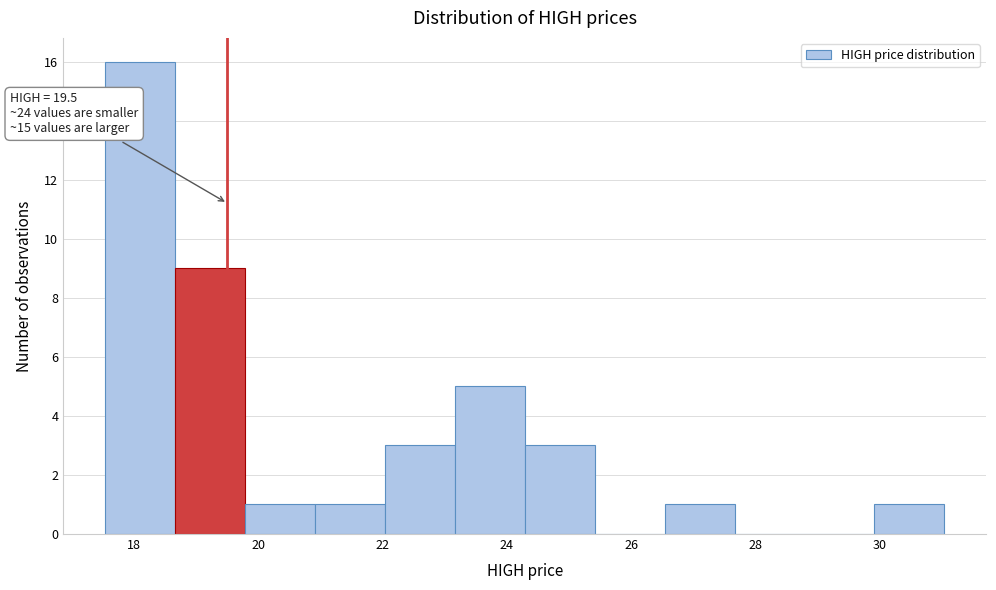

Which range on the x-axis has the tallest bar?

17.6 to 18.6